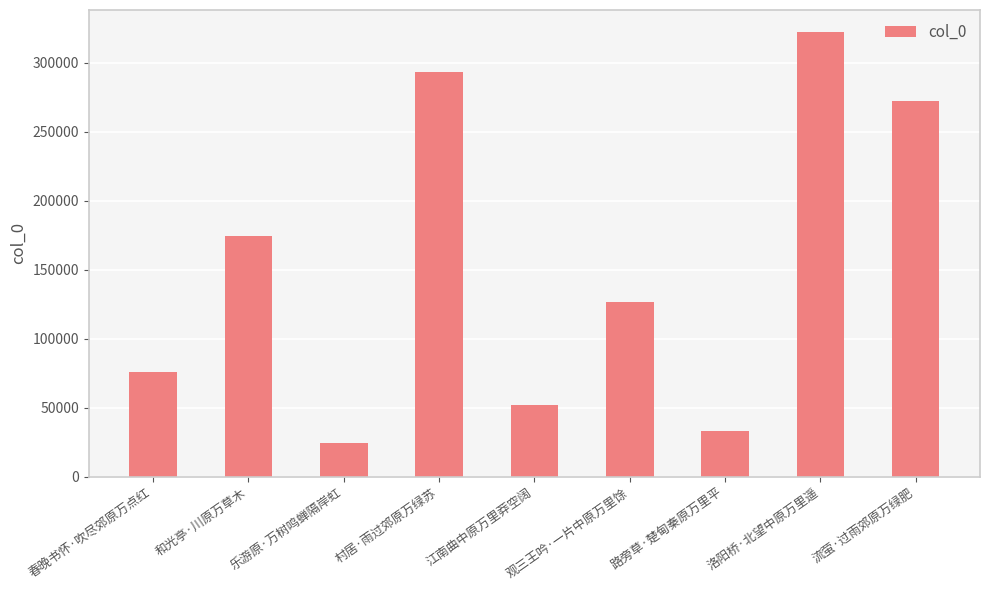

How many categories are shown in the chart?

9